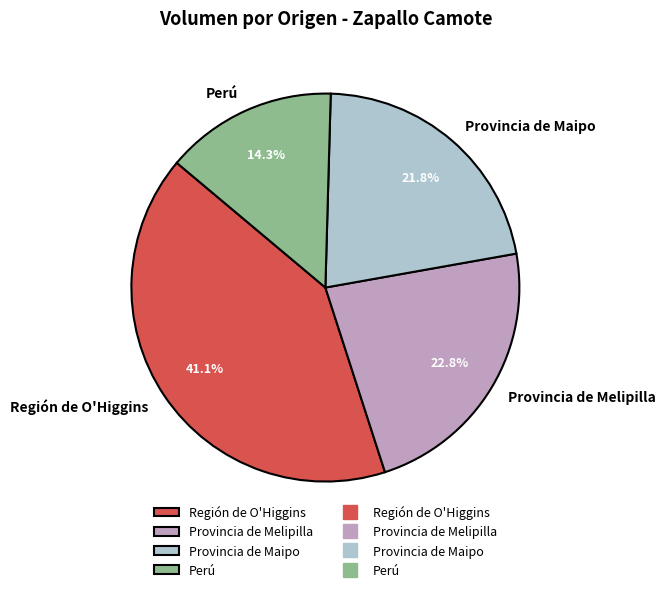

Does Perú represent more than half of the total?

No